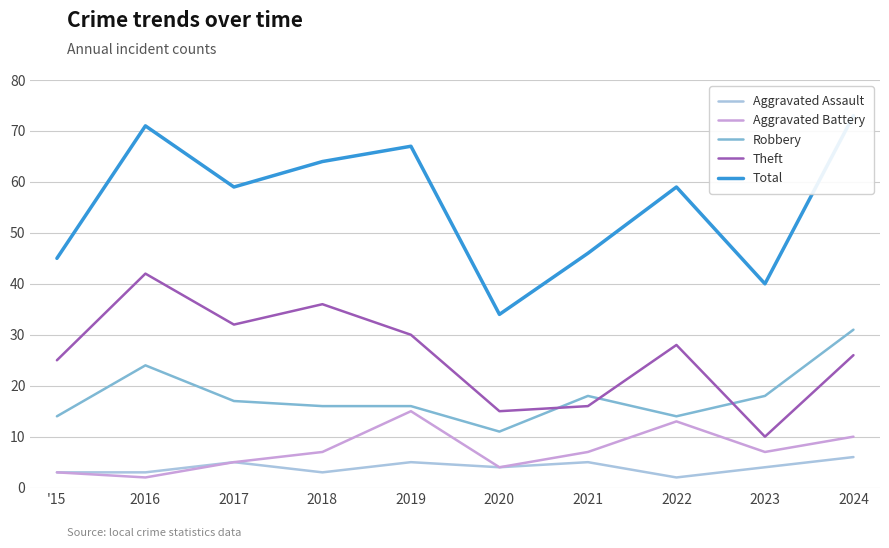

At how many categories does at least one series exceed 57?

6